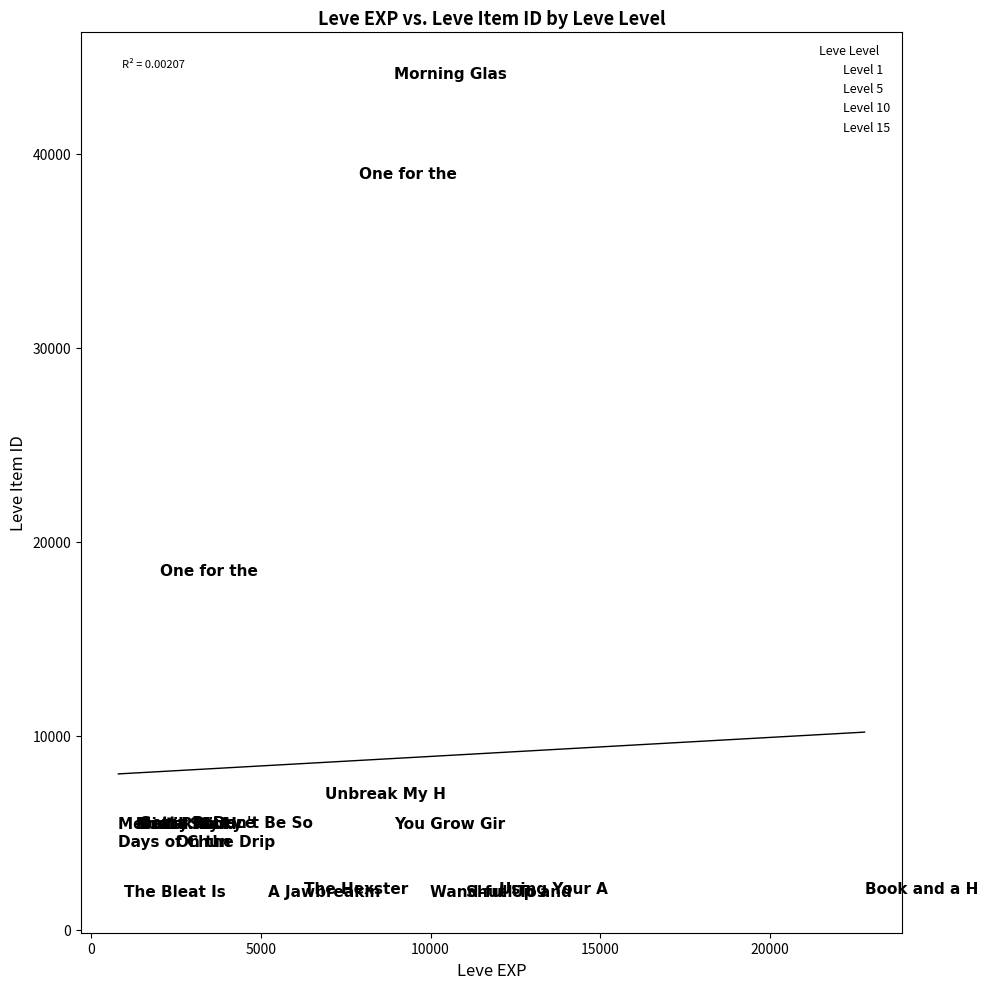

Which series has the largest Y range (max minus min)?

Level 10